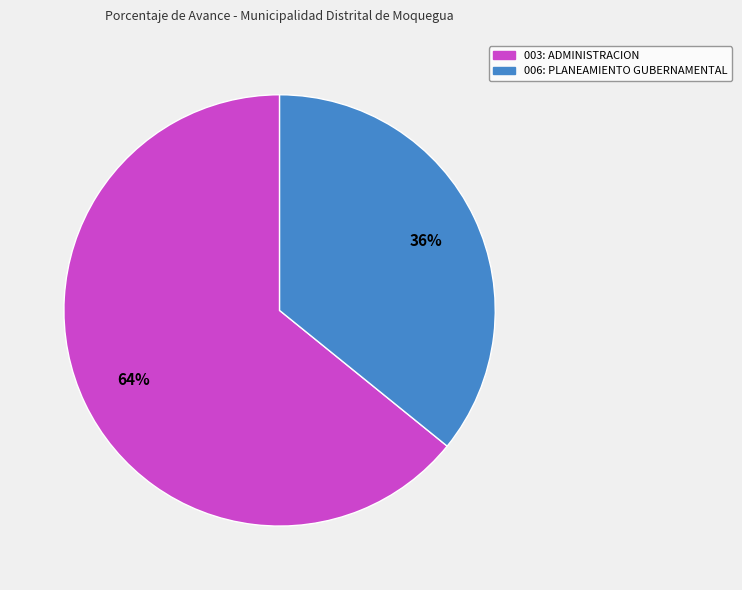

Approximately how many times larger is the value at 006: PLANEAMIENTO GUBERNAMENTAL compared to 003: ADMINISTRACION?

0.6